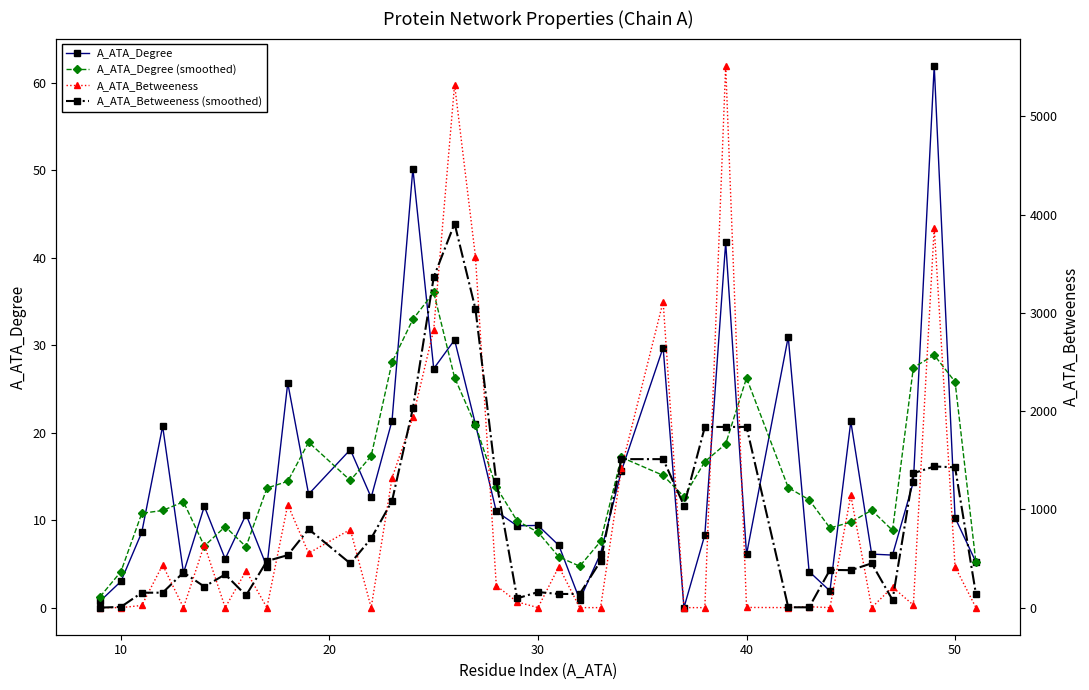

At how many categories does at least one series exceed 5133?

2